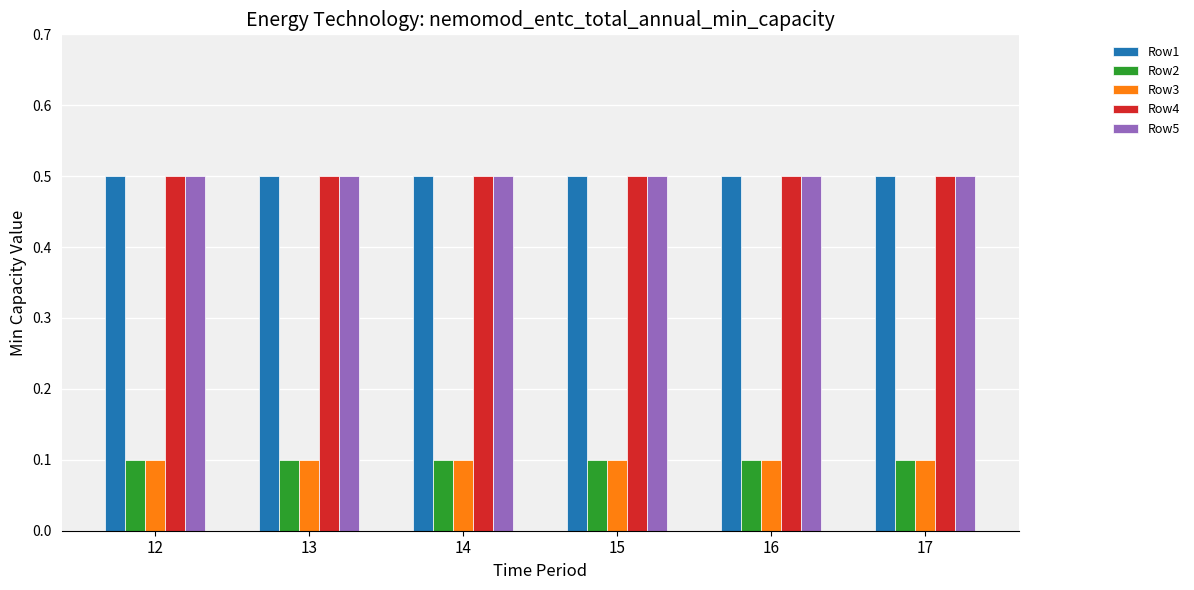

What is the maximum value for Row4?

0.5